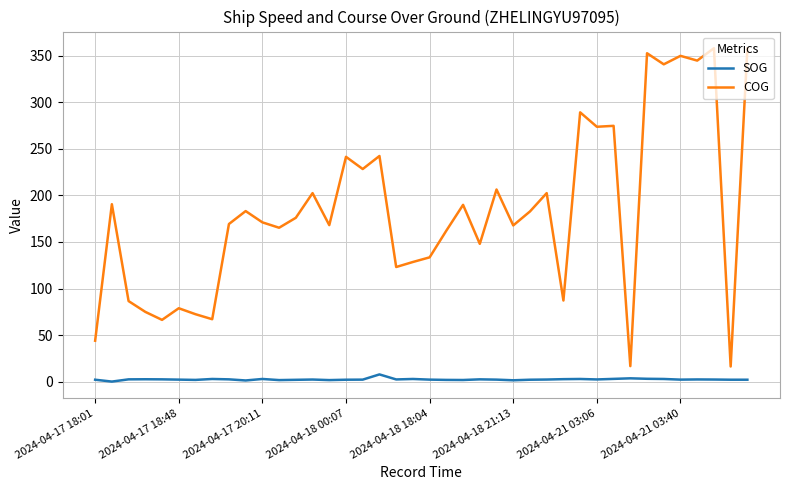

True or false: SOG and COG cross at least once.

False